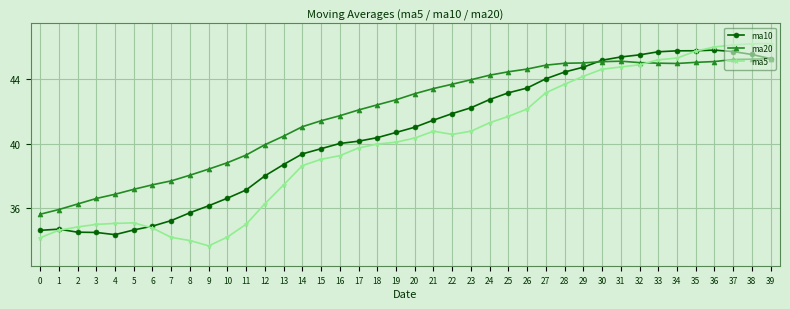

At which label does ma5 reach its minimum?

9